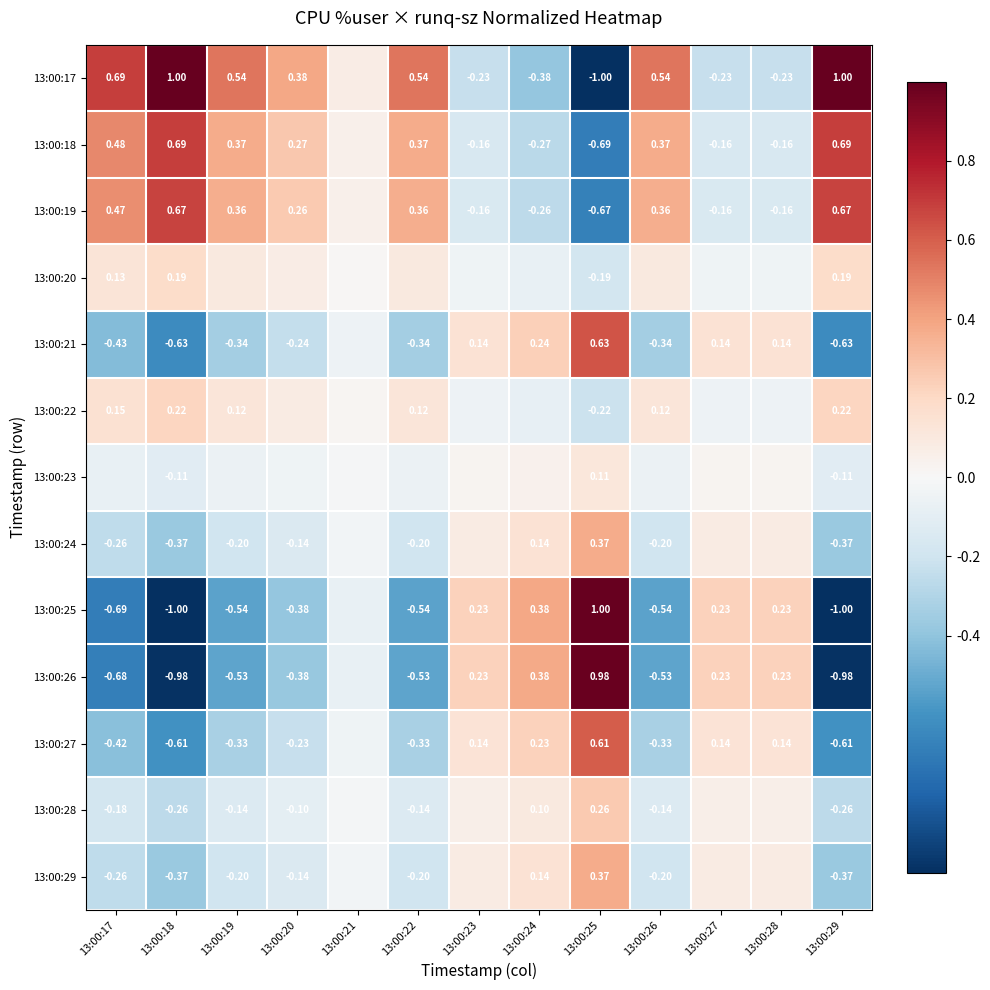

What is the total value across all series at 13:00:17?

-1.1